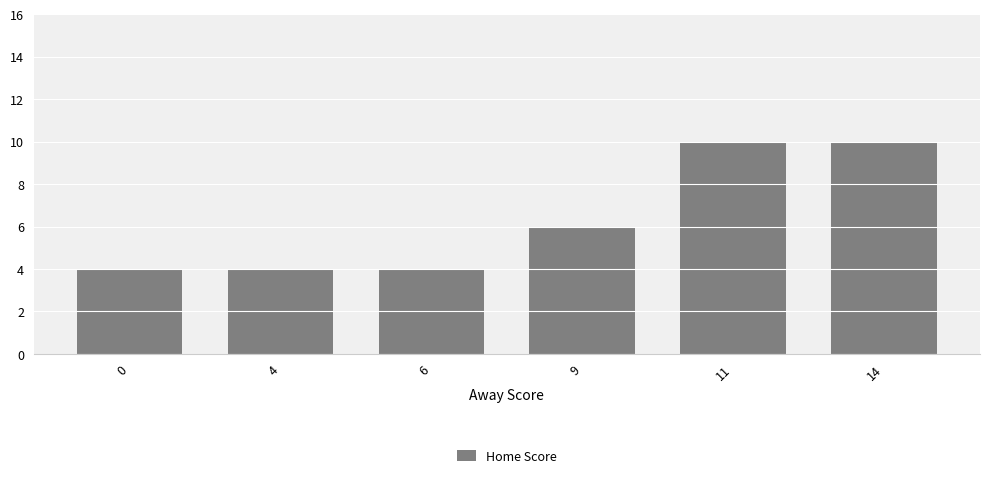

How many data points are less than 6?

3